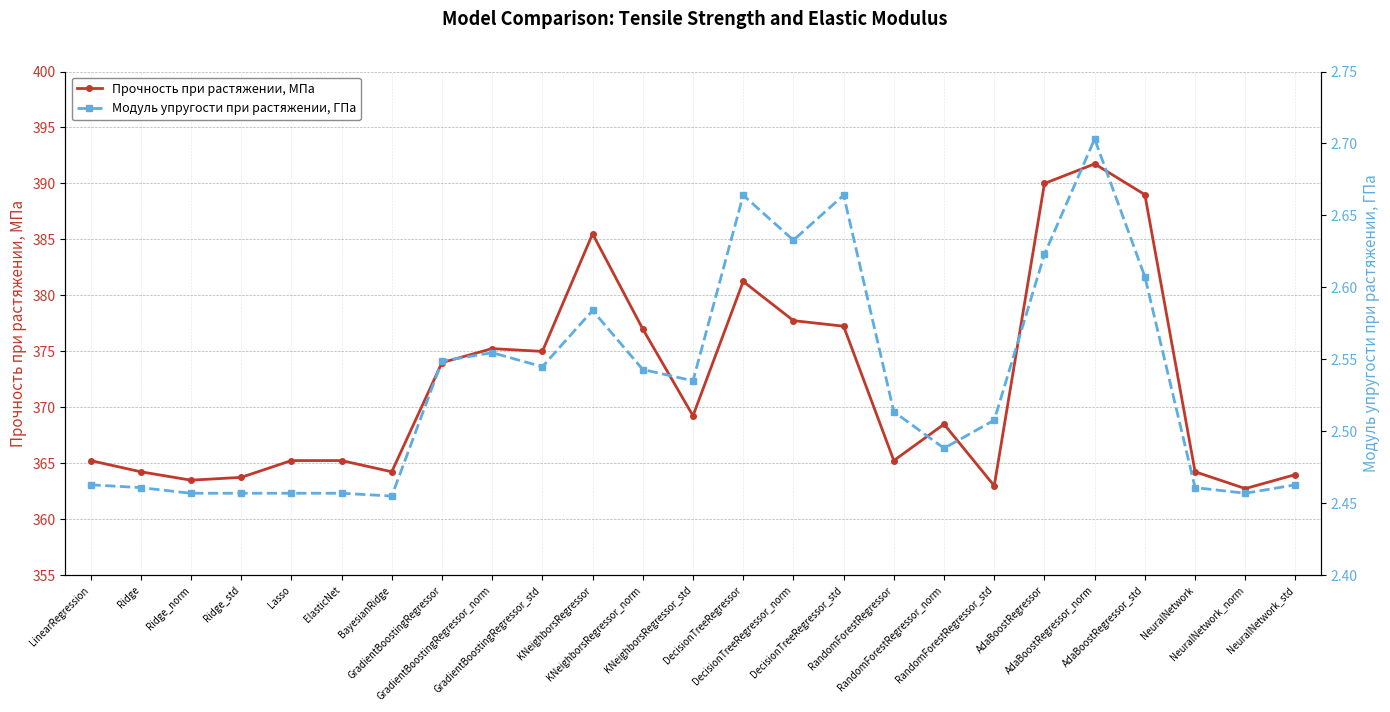

Rank the series by their average value, from lowest to highest.

Модуль упругости при растяжении, ГПа, Прочность при растяжении, МПа